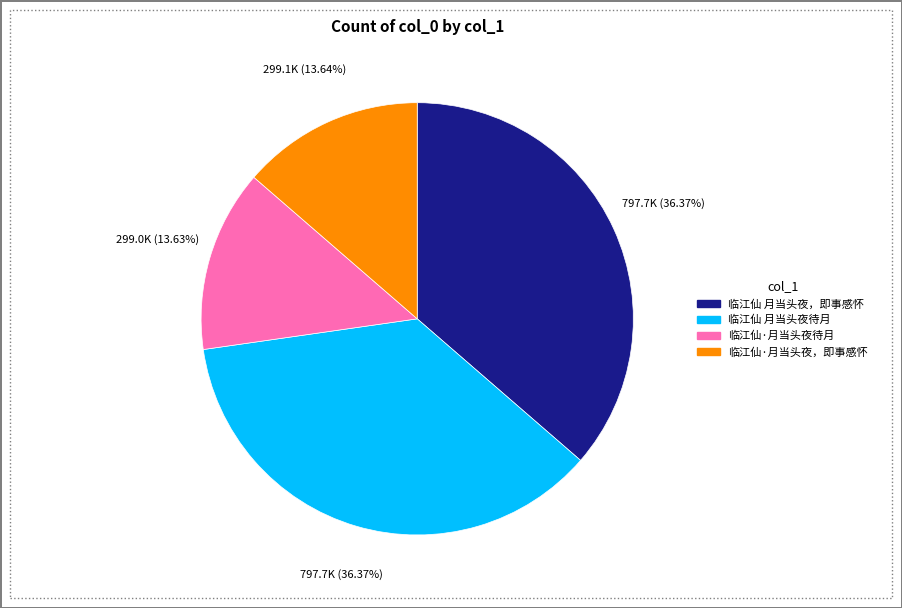

To the nearest percent, what is the difference between the 临江仙 月当头夜，即事感怀 and 临江仙·月当头夜，即事感怀 slice percentages?

23%